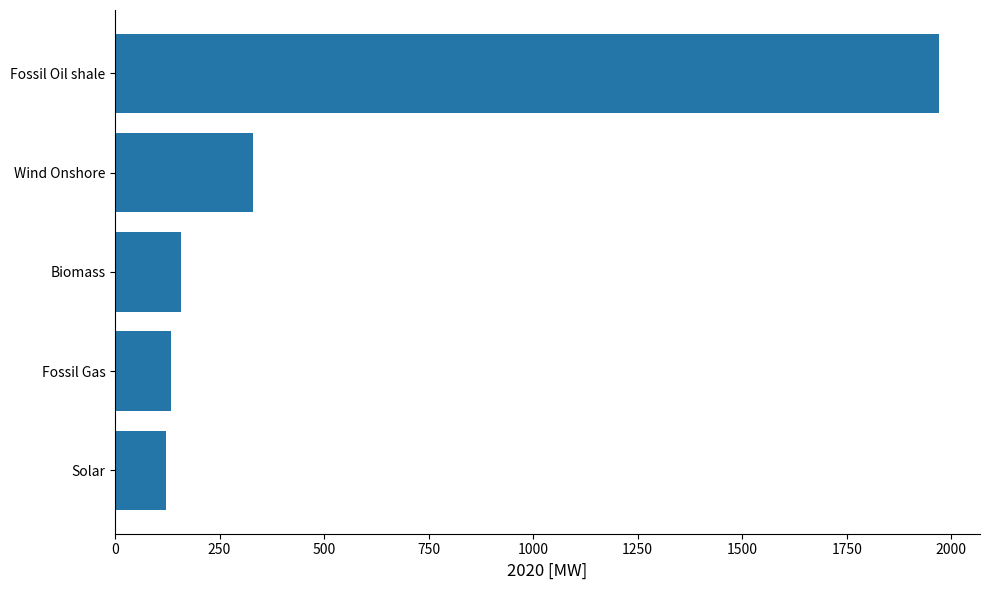

Which has a higher value, Wind Onshore or Fossil Gas?

Wind Onshore